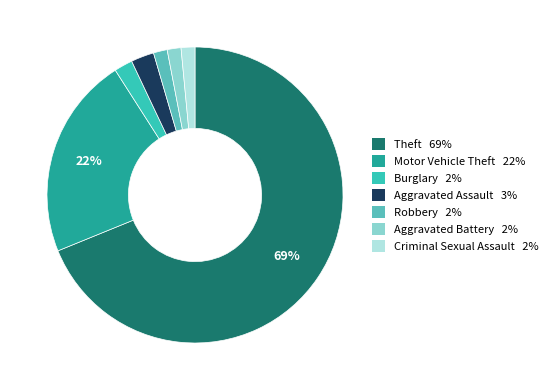

To the nearest percent, what is the combined percentage of Aggravated Assault and Burglary?

5%